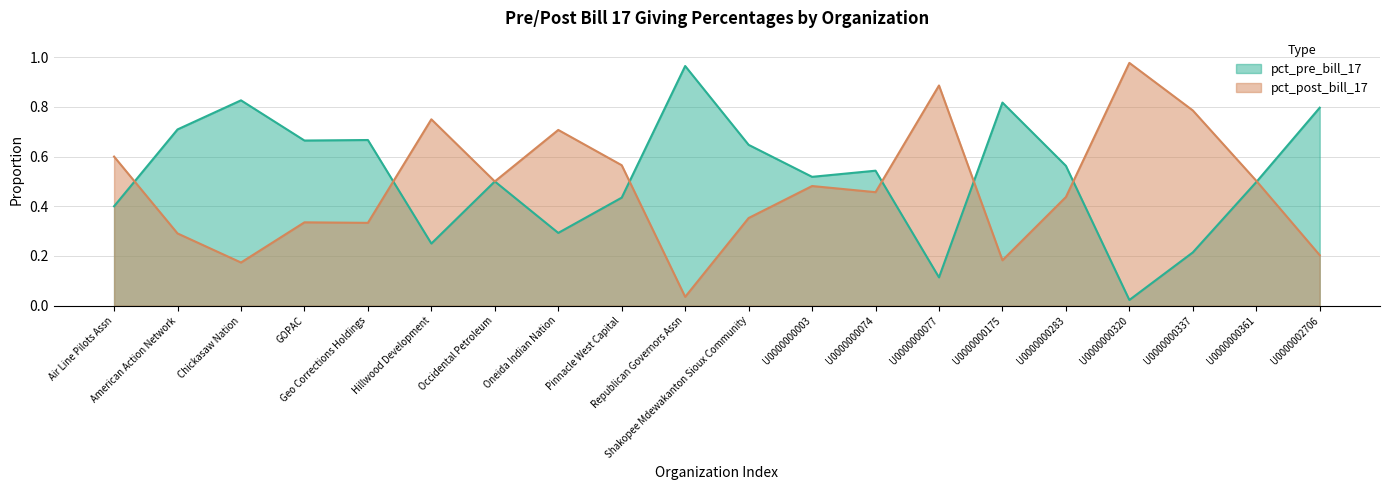

Reading left to right, transcribe all the data shown in this chart.

pct_pre_bill_17: 0.4	0.7	0.8	0.7	0.7	0.2	0.5	0.3	0.4	1.0	0.6	0.5	0.5	0.1	0.8	0.6	0.0	0.2	0.5	0.8
pct_post_bill_17: 0.6	0.3	0.2	0.3	0.3	0.8	0.5	0.7	0.6	0.0	0.4	0.5	0.5	0.9	0.2	0.4	1.0	0.8	0.5	0.2